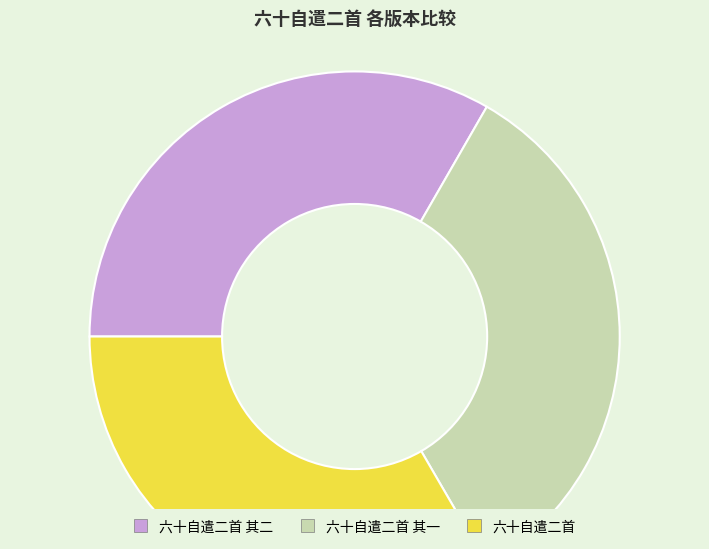

Approximately how many times larger is the value at 六十自遣二首 其二 compared to 六十自遣二首 其一?

1.0